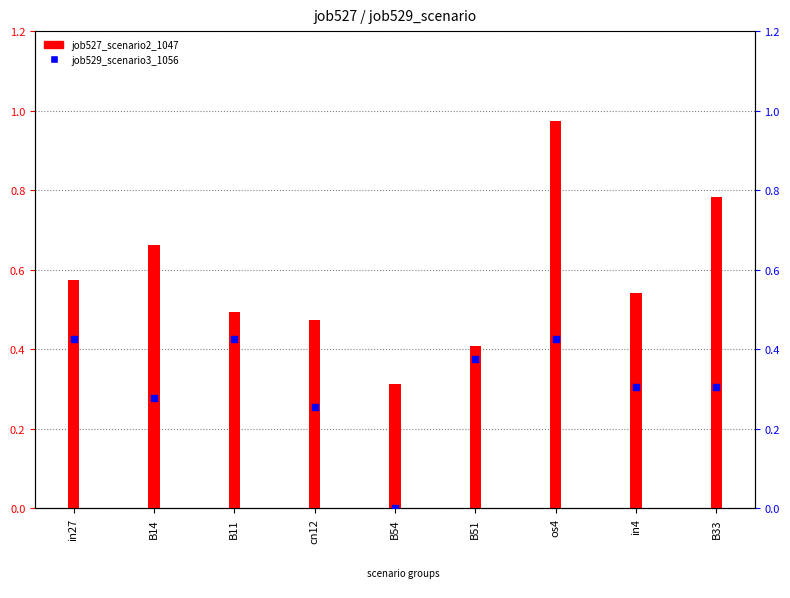

What are all the series names shown in the legend?

job527_scenario2_1047, job529_scenario3_1056